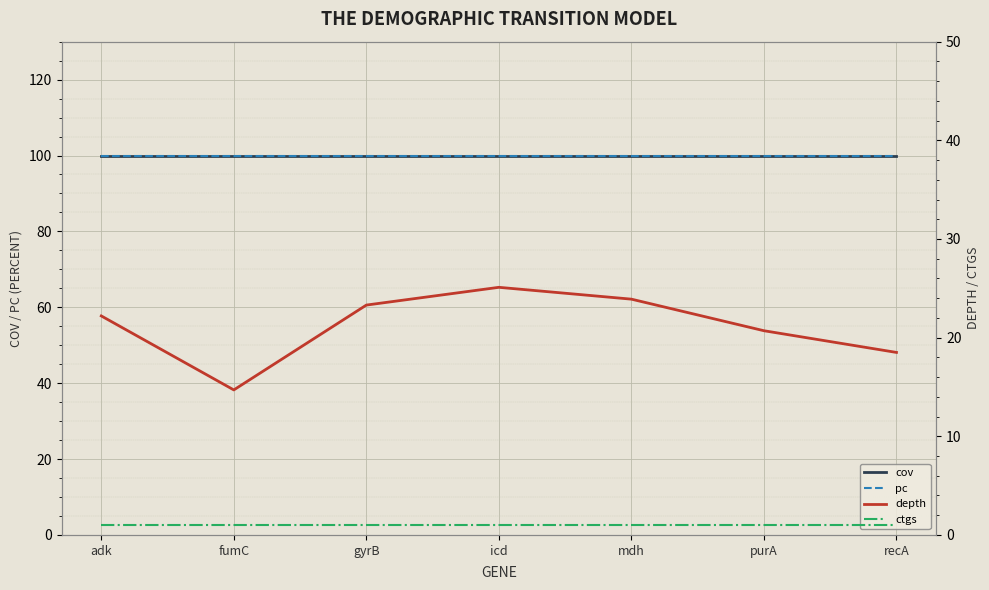

Which category has the lowest value across all series?

adk